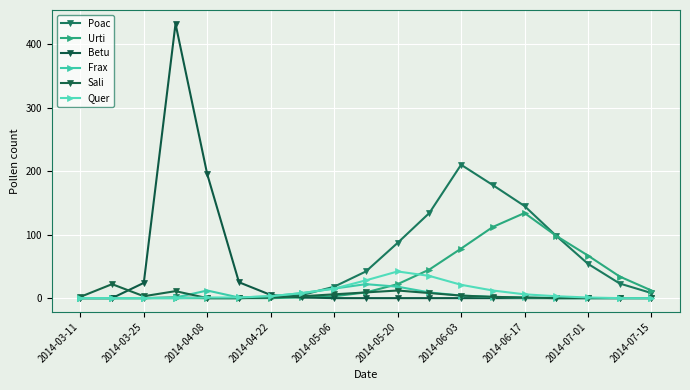

Which series has the largest total across all categories?

Poac